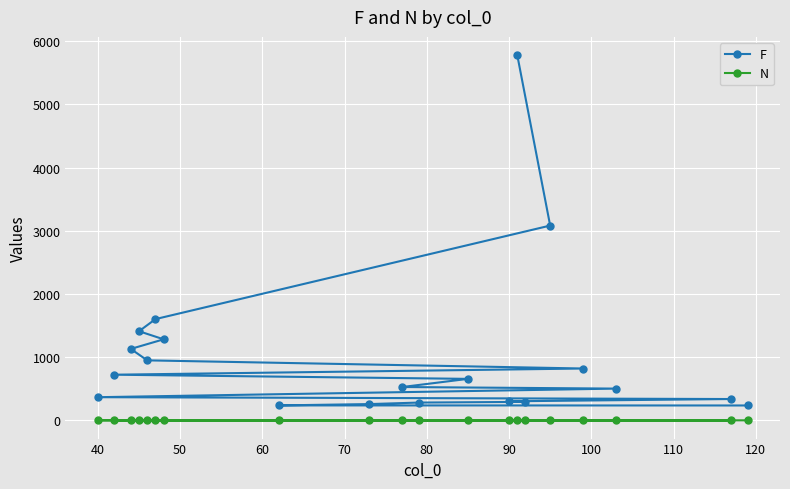

What is the greatest value displayed?

5780